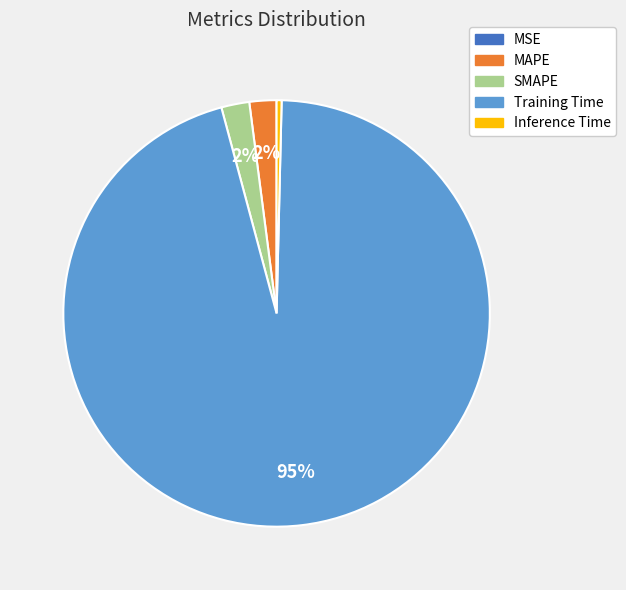

To the nearest percent, what percentage of the pie is SMAPE?

2%